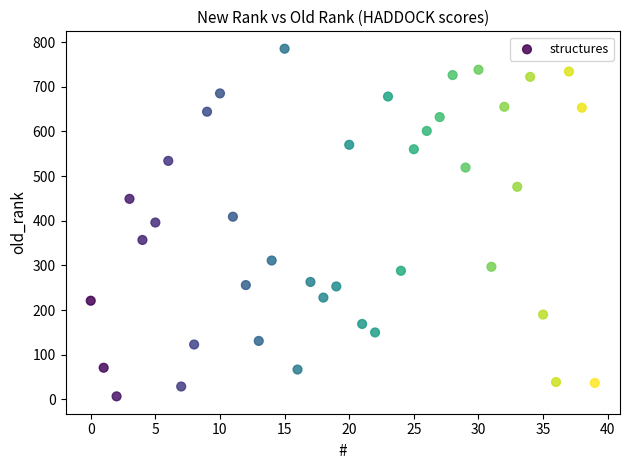

What is the range of Y values (max minus min)?

778